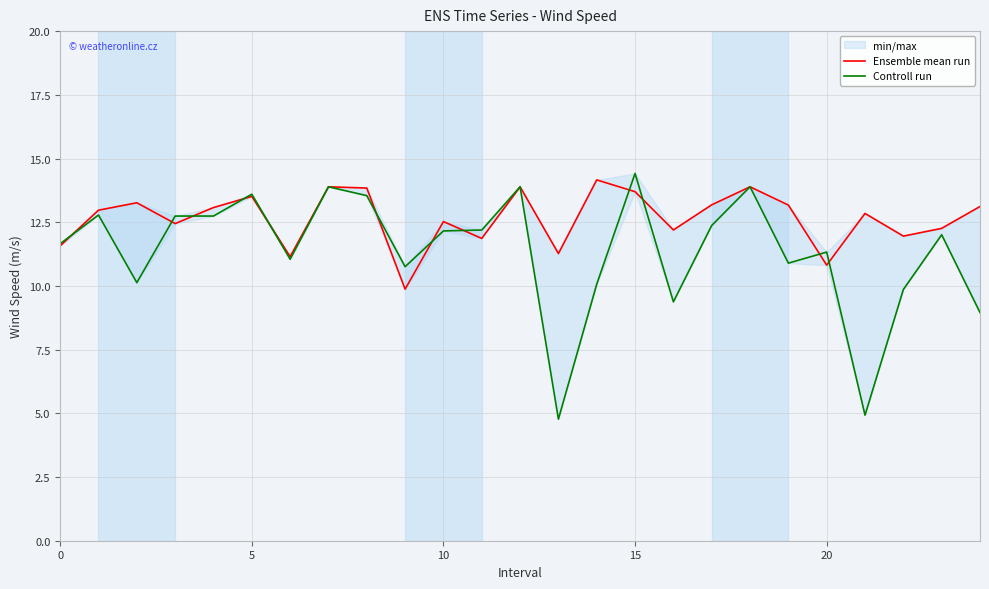

Does the chart have visible grid lines?

Yes